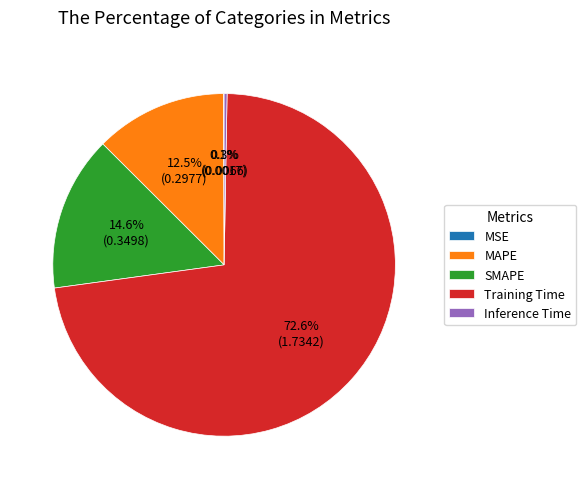

Between MAPE and SMAPE, which is larger?

SMAPE